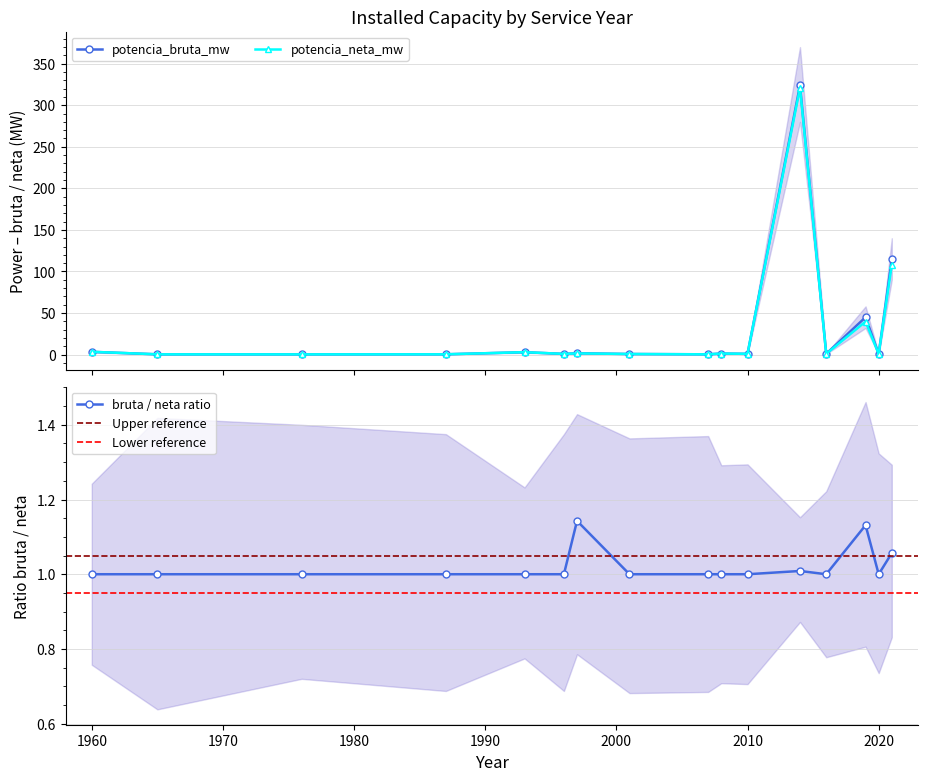

What is the difference between the maximum and minimum values in the potencia_neta_mw series?

320.8